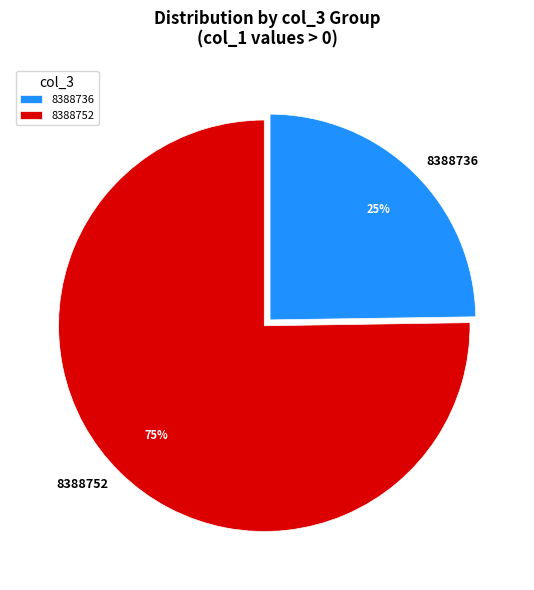

To the nearest percent, what portion does 8388736 represent?

25%